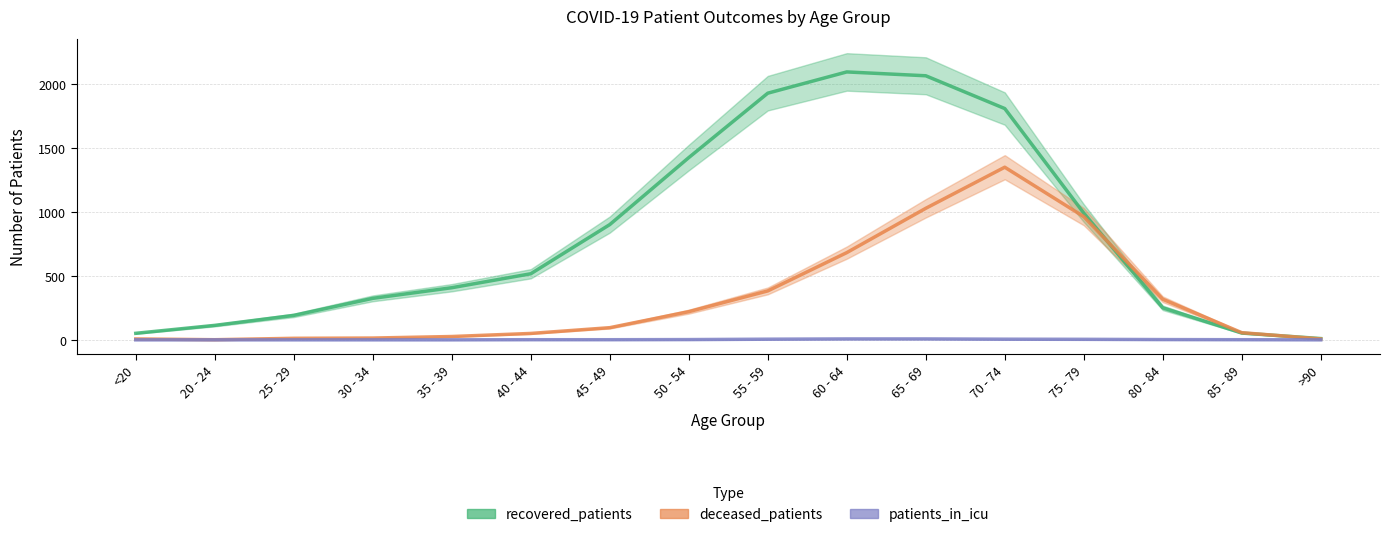

What is the label of the 15th point from the right?

20 - 24